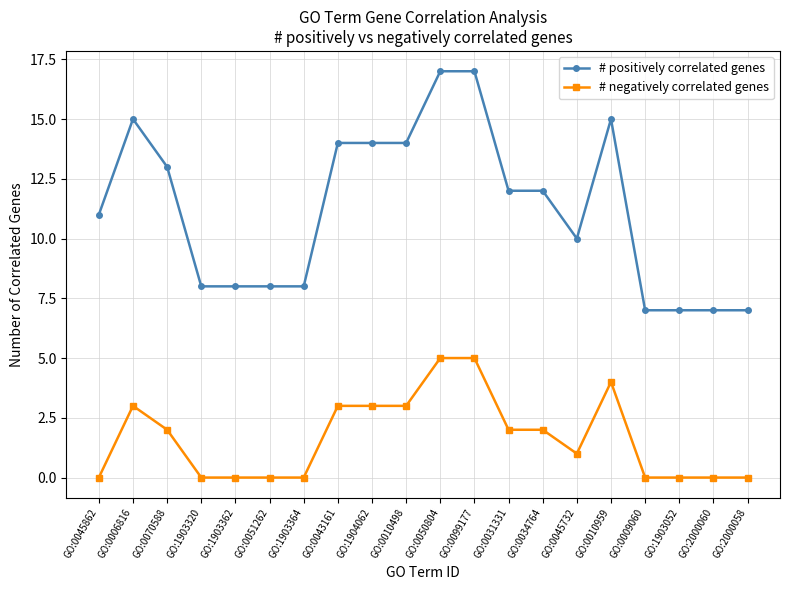

What is the label of the 4th point from the left?

GO:1903320